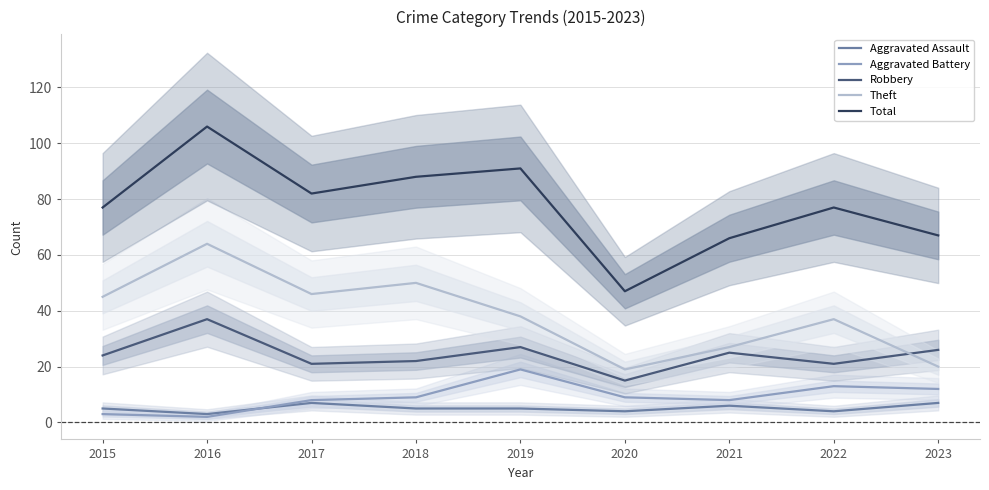

At which category does Aggravated Battery reach its first local peak?

2019